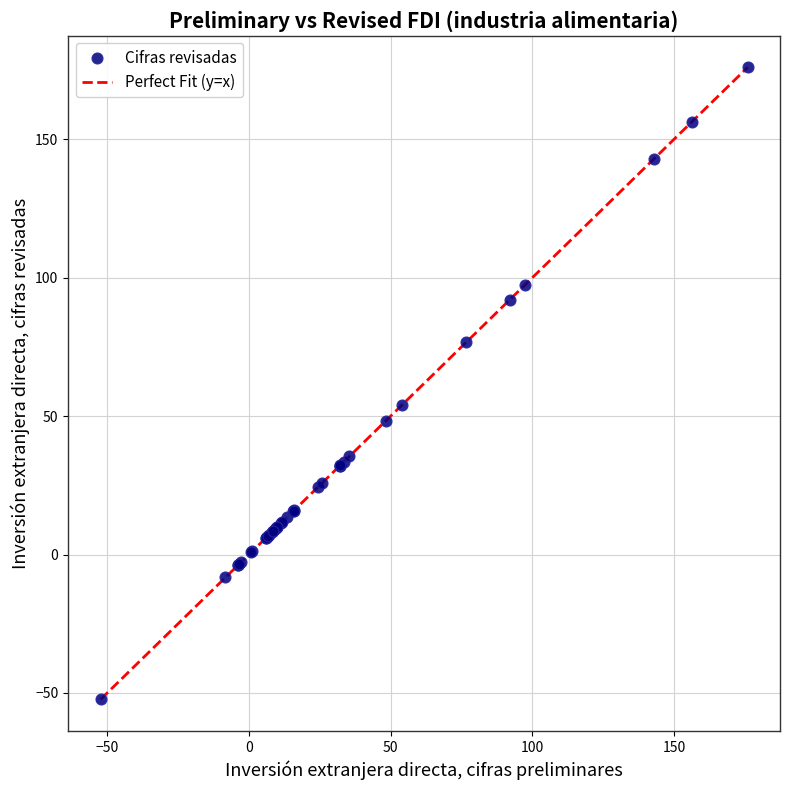

What Y value in the scatter plot is closest to 61?

54.1